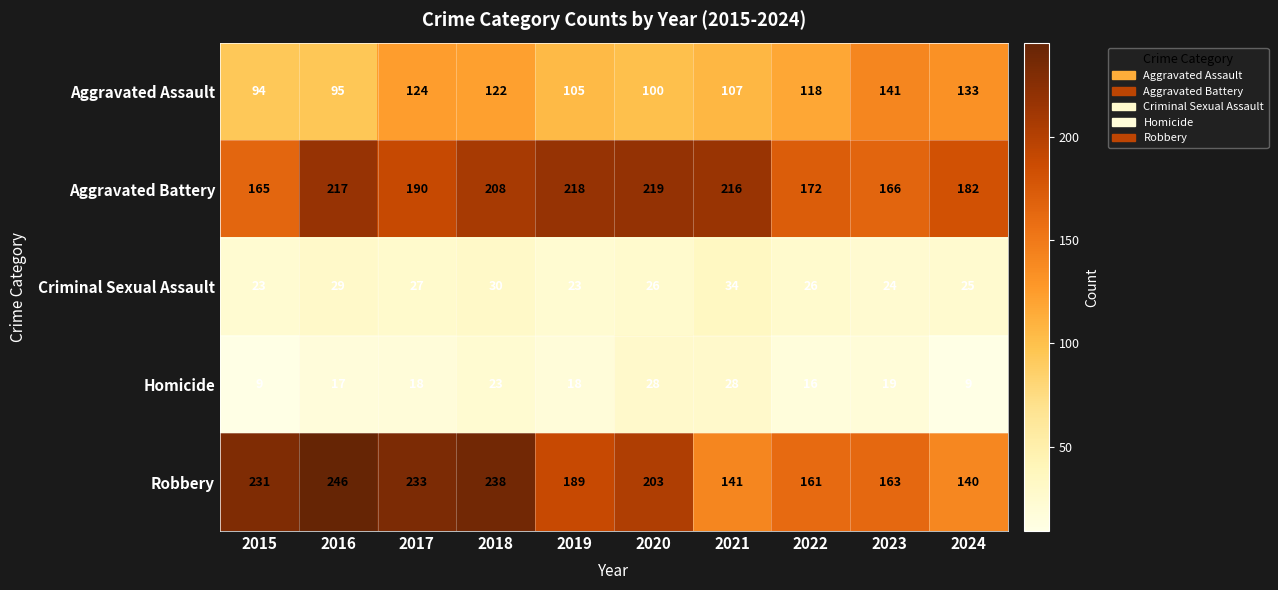

What is the difference between the highest and lowest values at 2016?

229